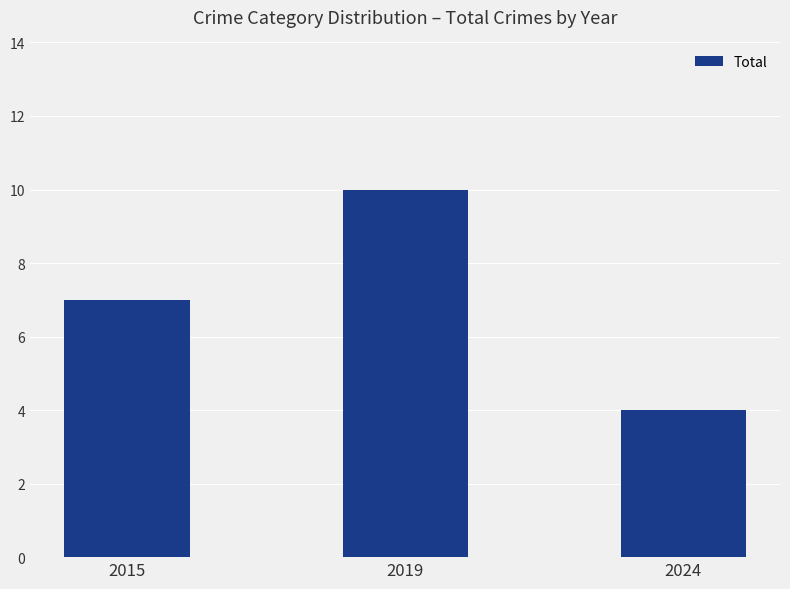

Rank the categories by value from highest to lowest.

2019, 2015, 2024